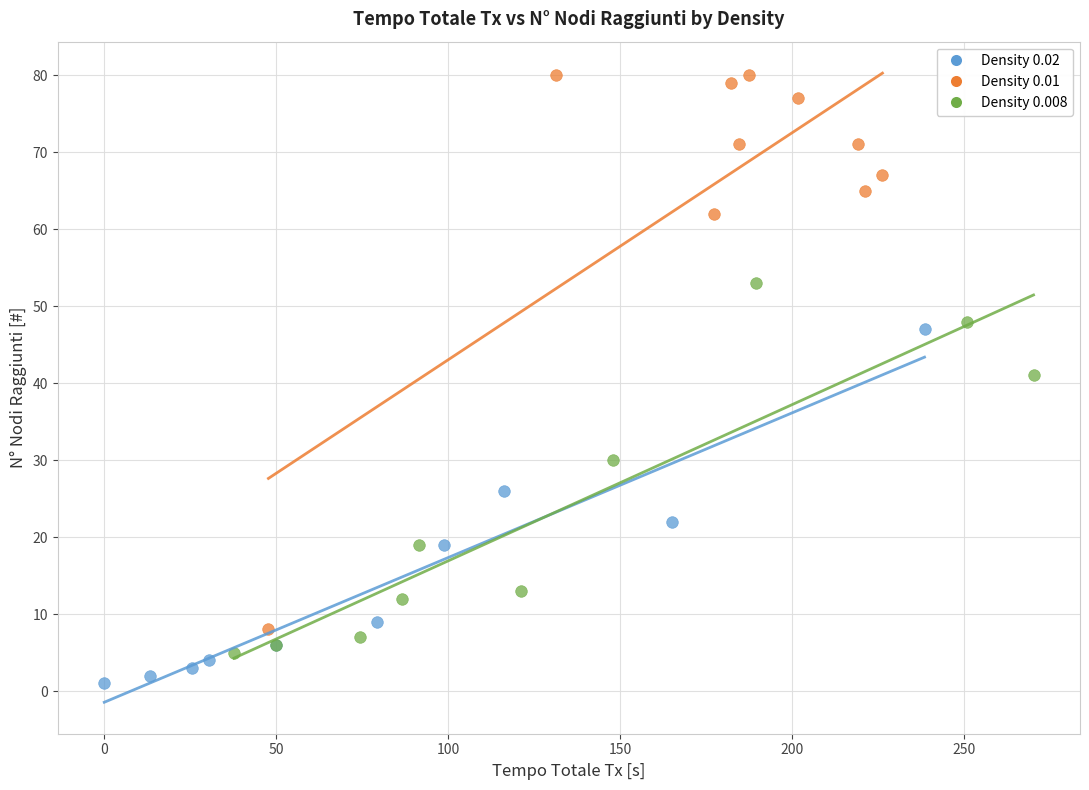

Which series contains the lowest Y value?

Density 0.02